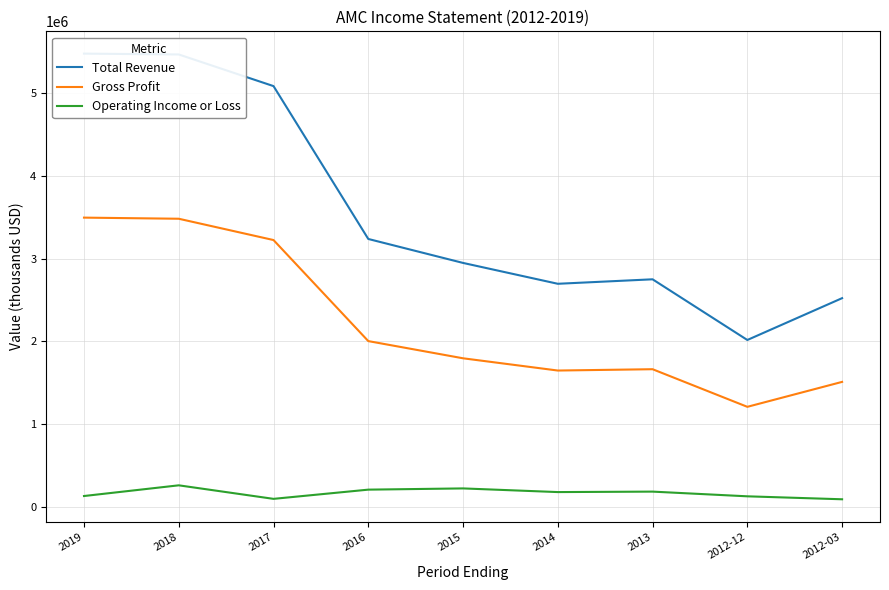

True or false: Total Revenue has more than 1 interior local peaks.

False